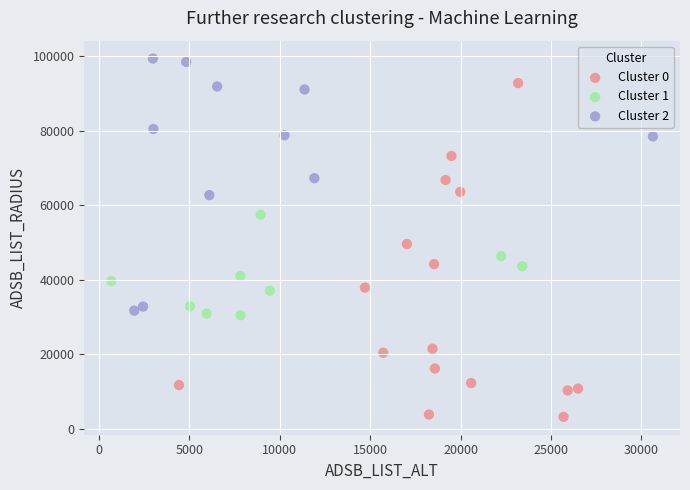

Which series has the widest spread of Y values?

Cluster 0